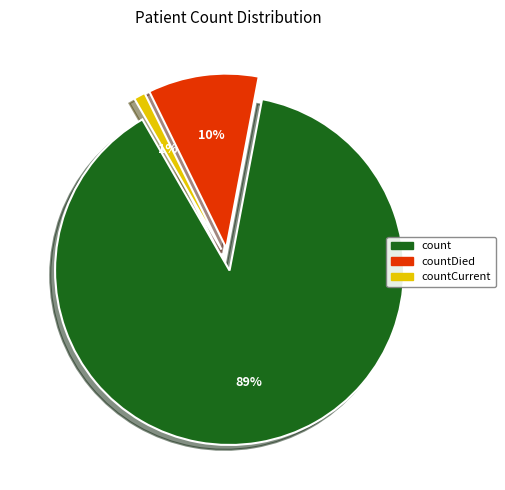

To the nearest percent, what is the average slice percentage?

33%